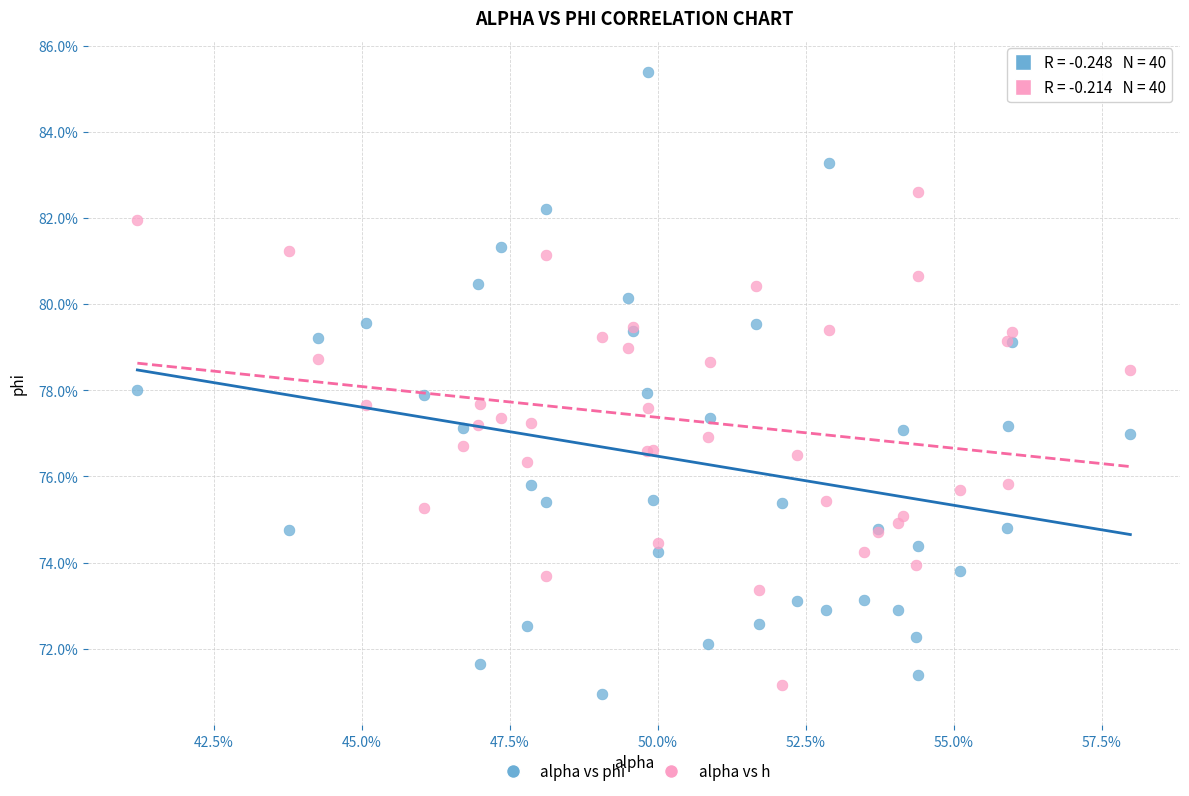

Which series reaches the maximum Y coordinate?

alpha vs phi